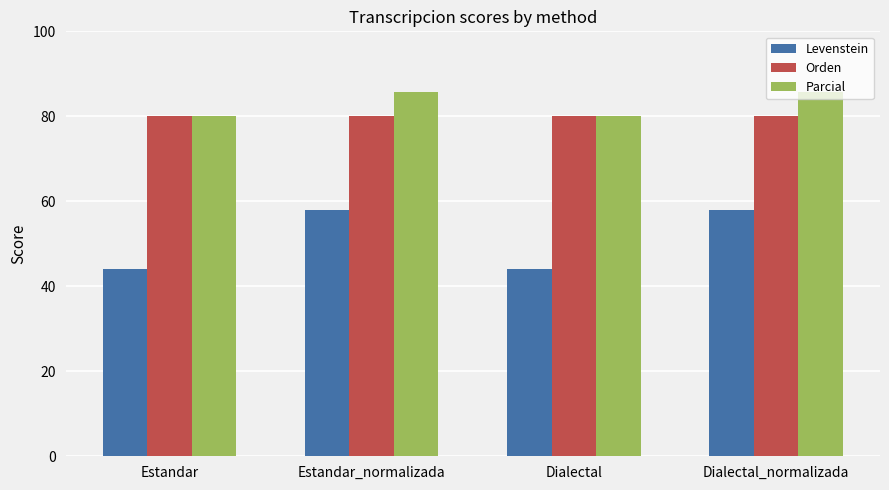

How many bars are there in each group?

3